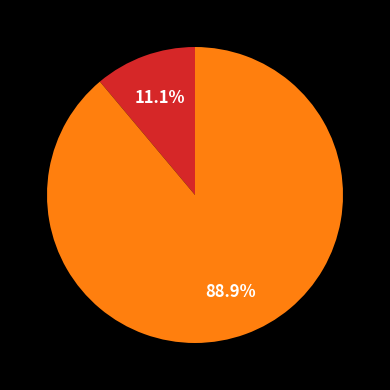

Is there any slice that represents more than half of the pie?

Yes